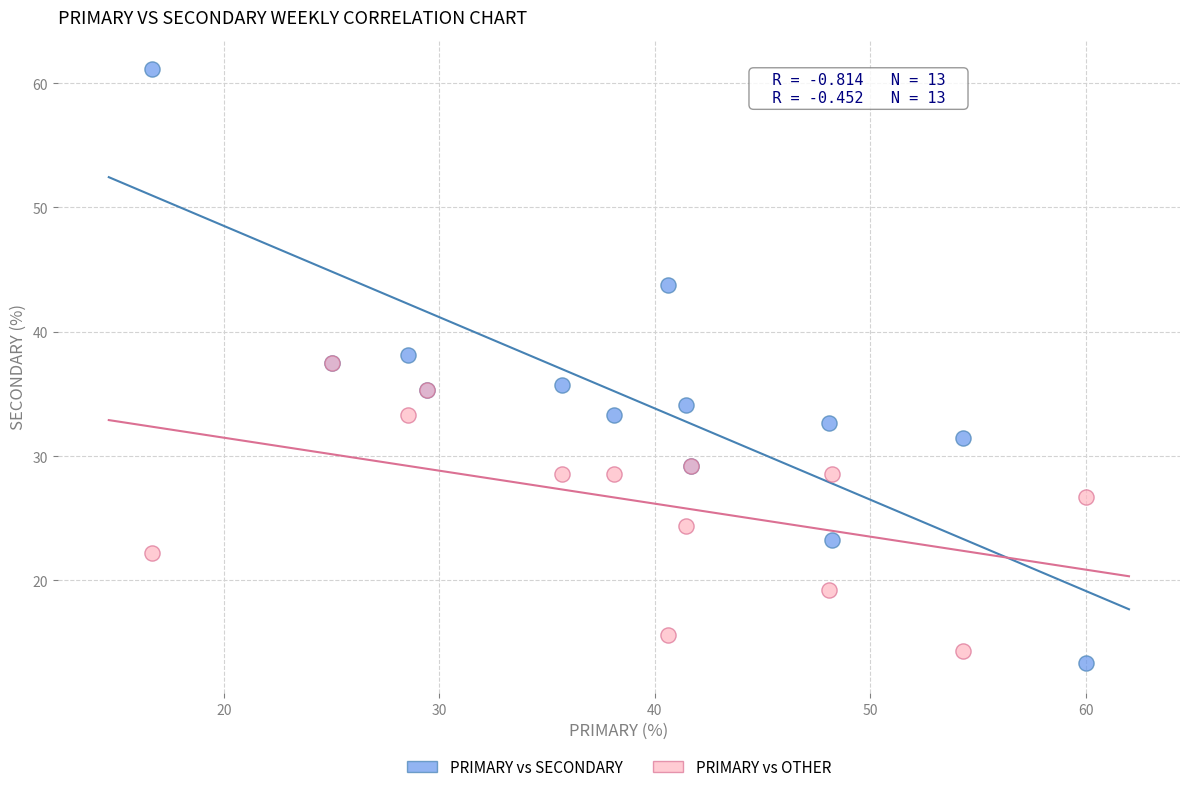

Which series contains the highest Y value?

PRIMARY vs SECONDARY